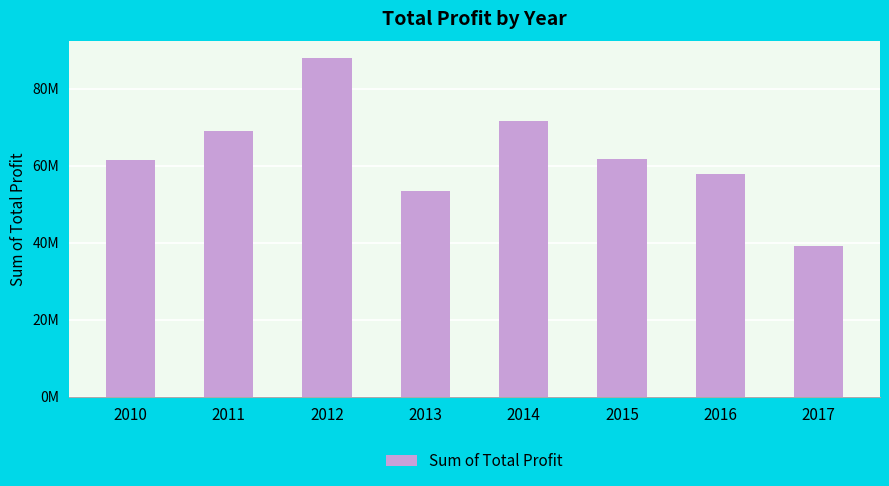

What is the ratio of the value at 2010 to the value at 2011?

0.9